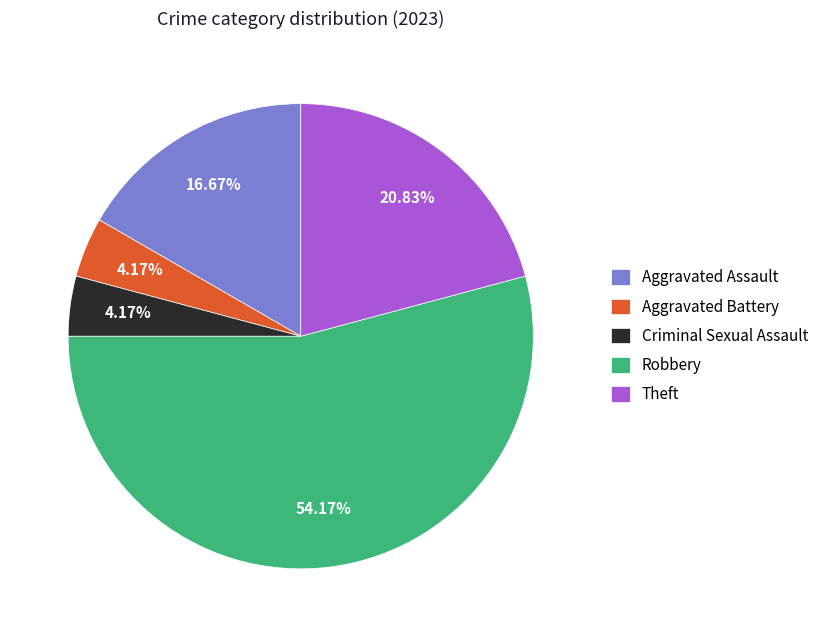

Which category has the biggest portion of the pie?

Robbery